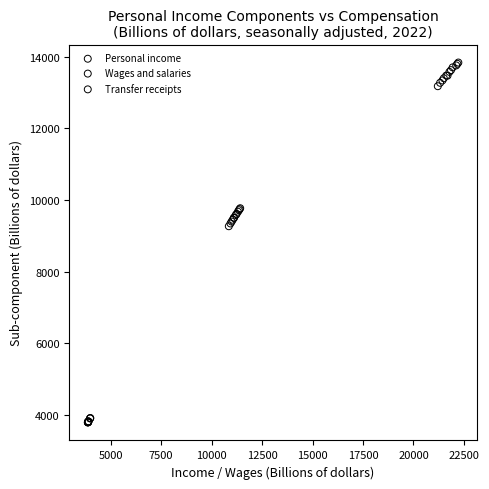

Which series reaches the minimum Y coordinate?

Transfer receipts